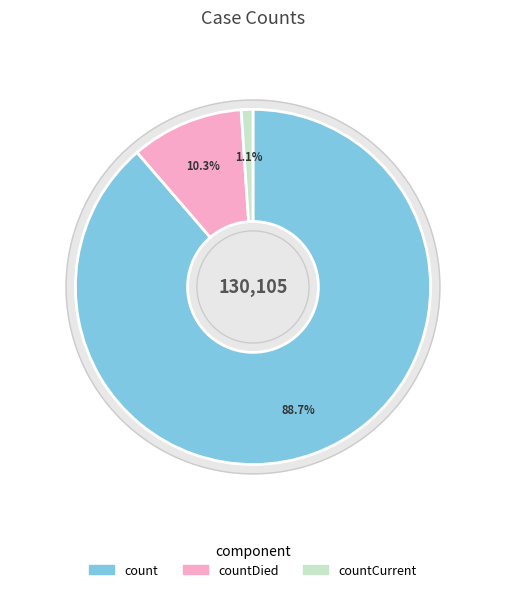

What is the largest slice in the pie chart?

count